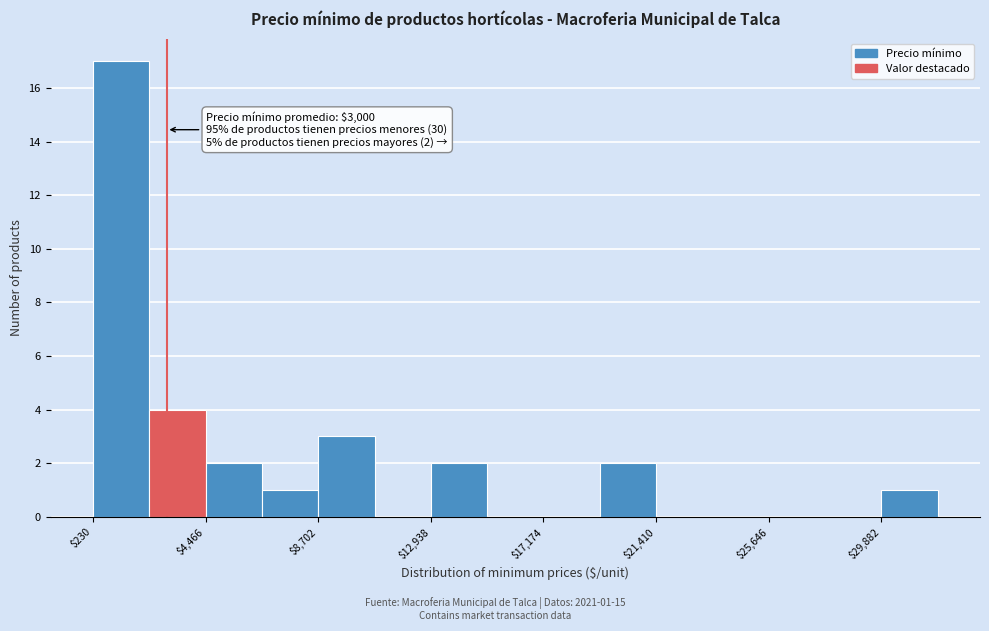

Over which range of the x-axis is the bar tallest?

0 to 2500